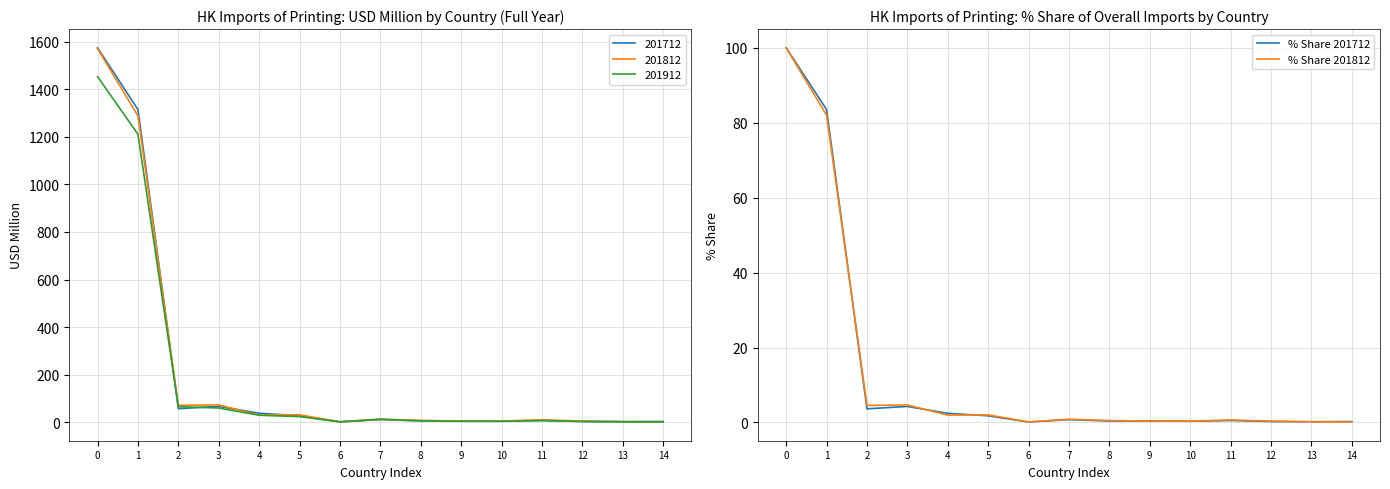

List the series in order of their overall mean, lowest first.

% Share 201812, % Share 201712